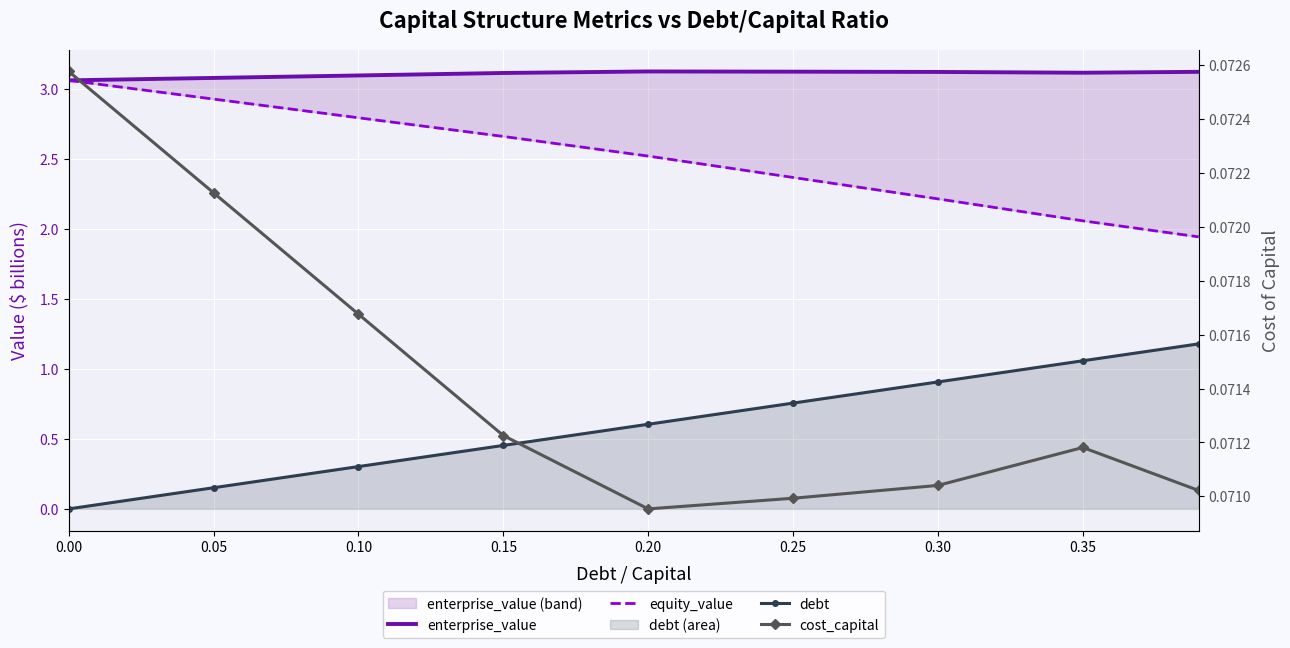

What is the value of the enterprise_value point at the 5th from the left?

3.1